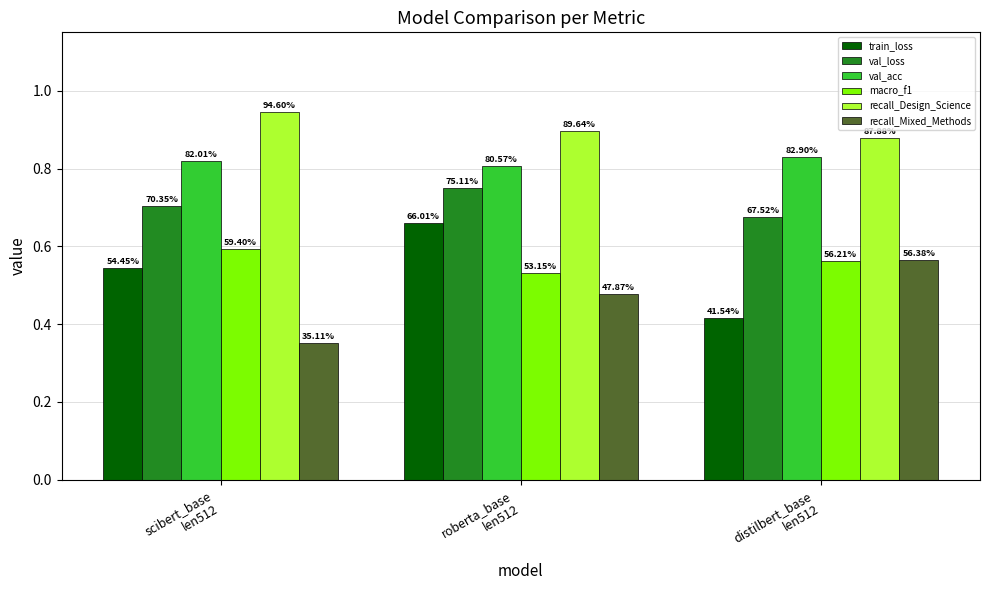

What are all the series names shown in the legend?

train_loss, val_loss, val_acc, macro_f1, recall_Design_Science, recall_Mixed_Methods